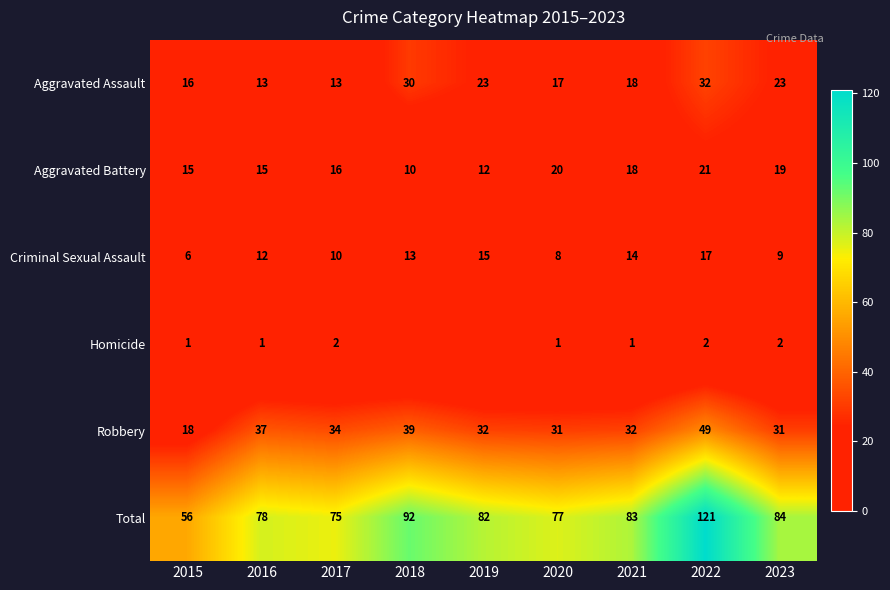

The Homicide series shows 2 at 2023. True or false?

True